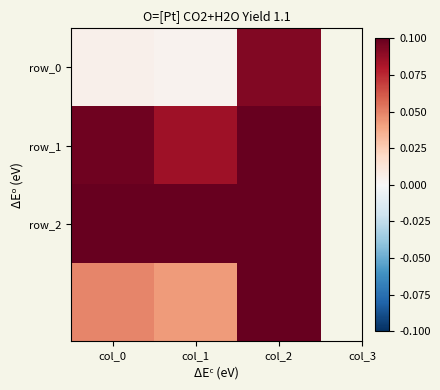

Which has a higher value, col_1 or col_2?

col_2